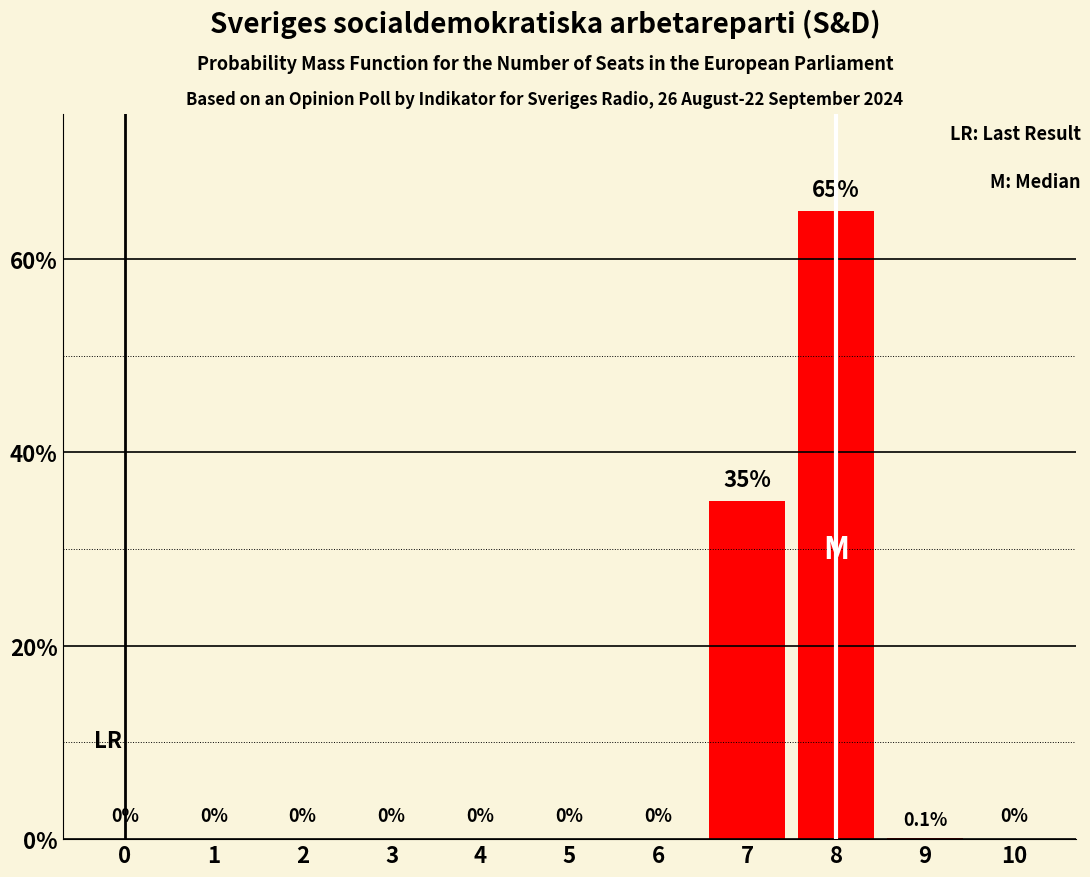

True or false: the data shows 0.0 at 5.

True